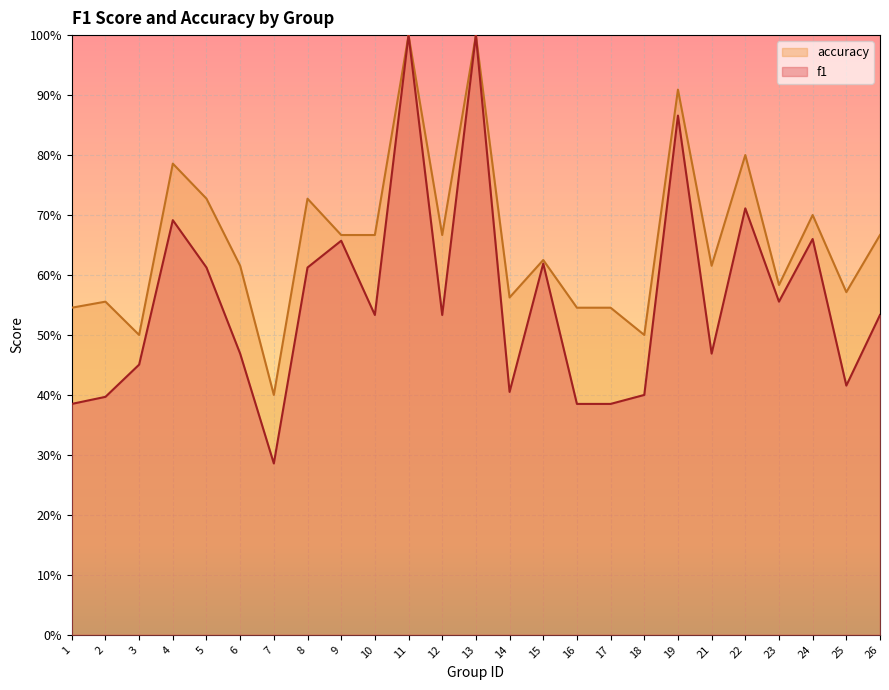

How many data points does each series have?

25